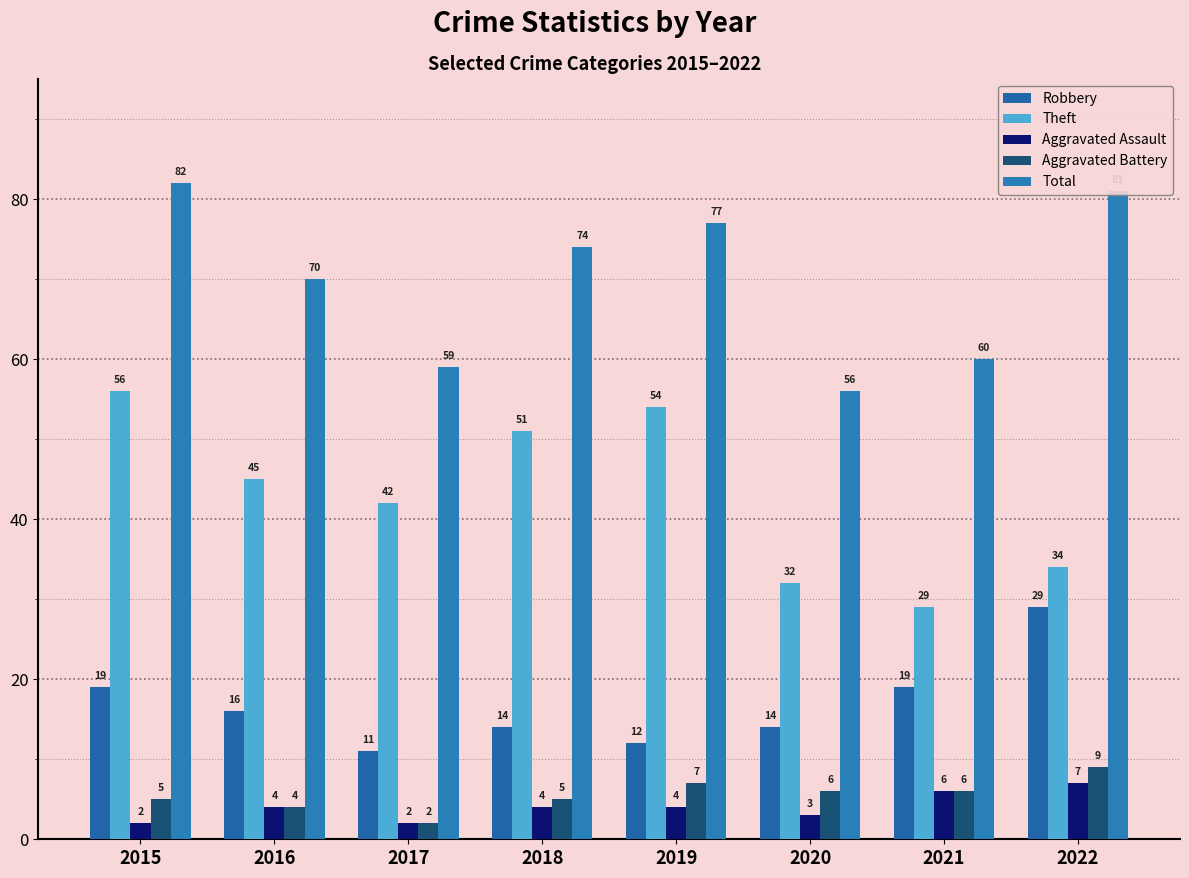

How many series are shown in this chart?

5